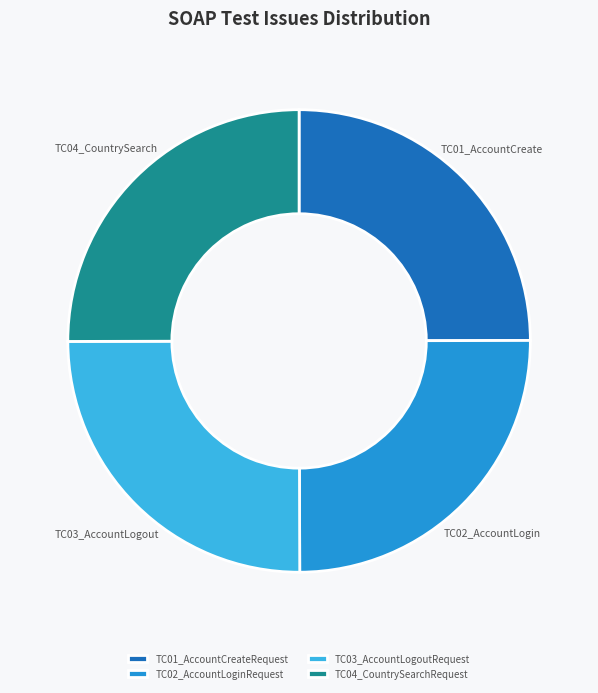

Is TC04_CountrySearchRequest the majority of the pie?

No